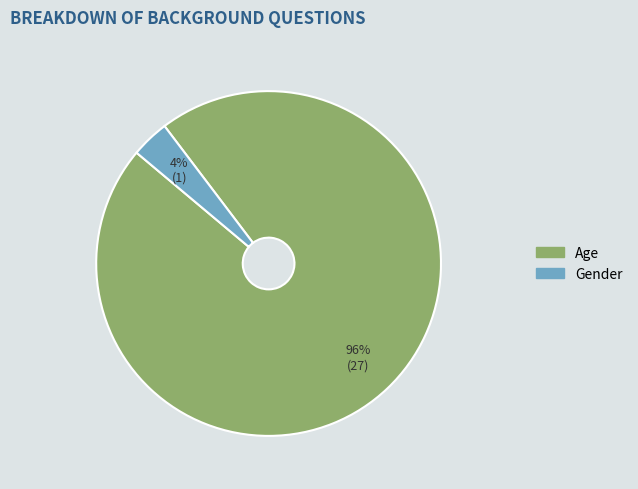

Is it true that Age is 83% of the pie?

False